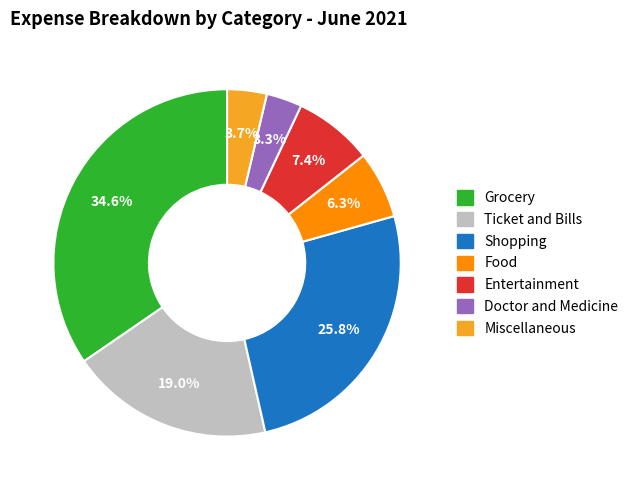

How many slices are in this pie chart?

7